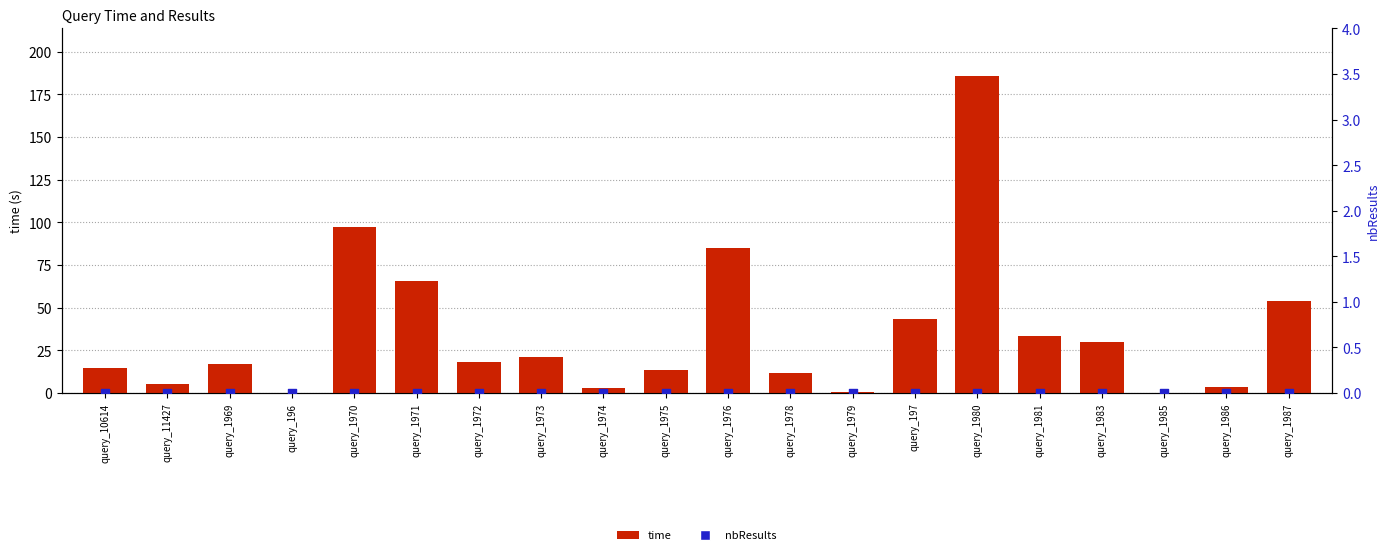

Which series contains the lowest Y value?

nbResults